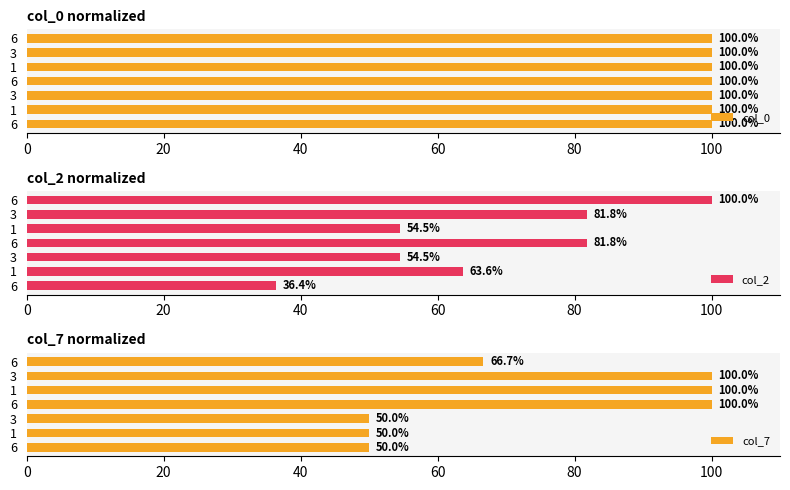

How many series are shown in this chart?

3